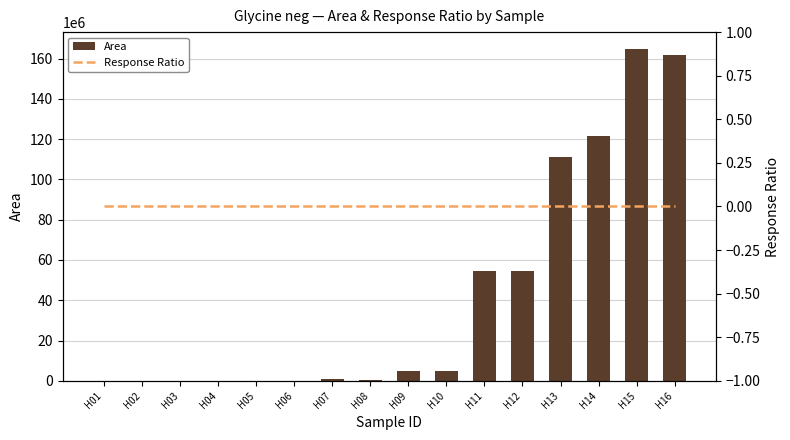

At how many categories does at least one series exceed 38736320?

6